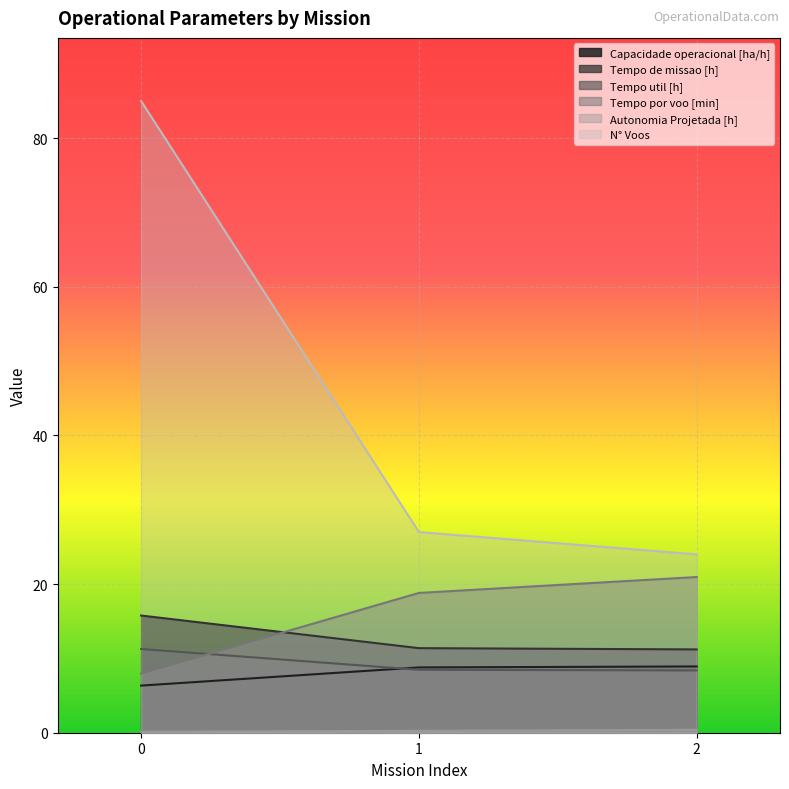

Is it true that Autonomia Projetada [h] equals 0.1 at 0?

True